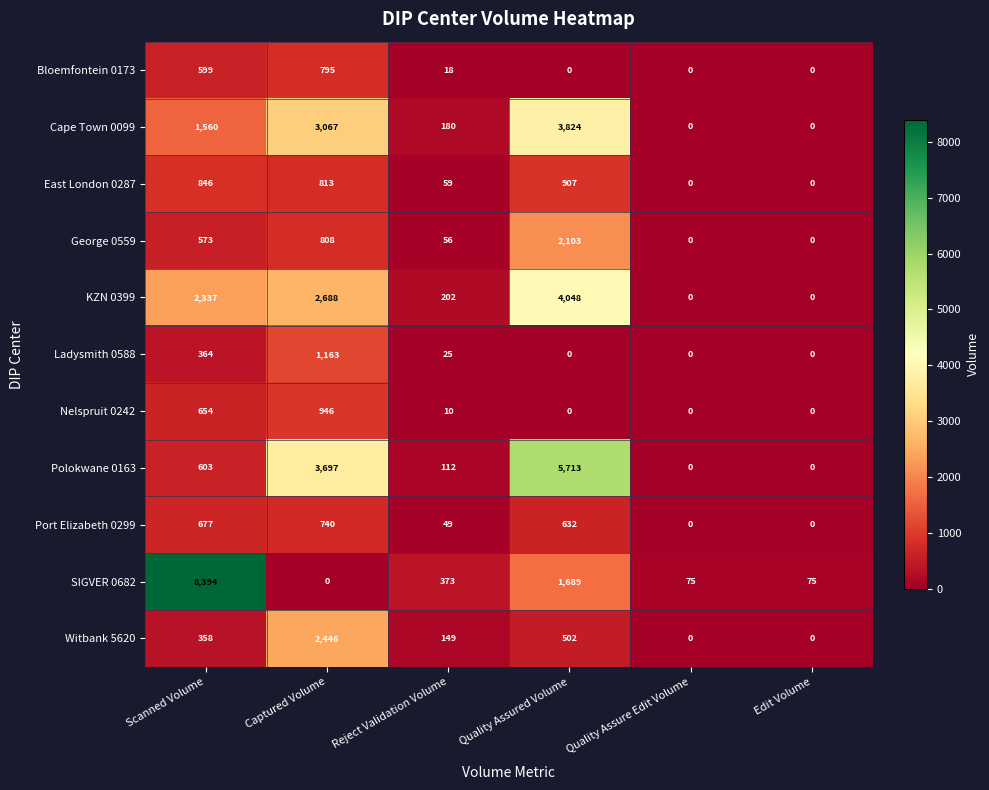

What is the sum of all George 0559 values?

3540